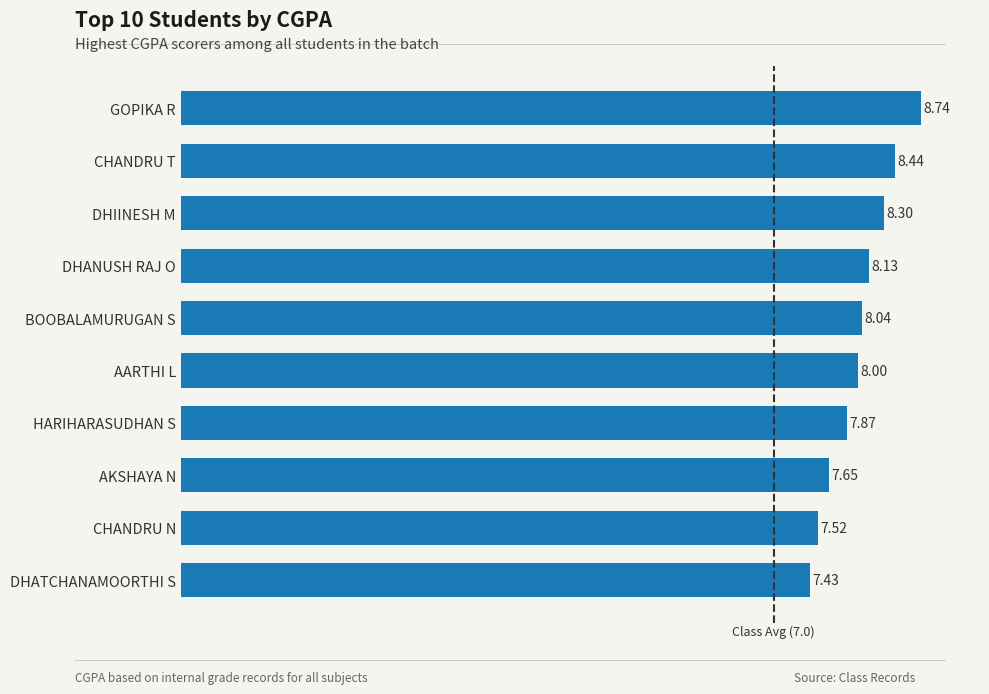

Rank the categories by value from lowest to highest.

DHATCHANAMOORTHI S, CHANDRU N, AKSHAYA N, HARIHARASUDHAN S, AARTHI L, BOOBALAMURUGAN S, DHANUSH RAJ O, DHIINESH M, CHANDRU T, GOPIKA R